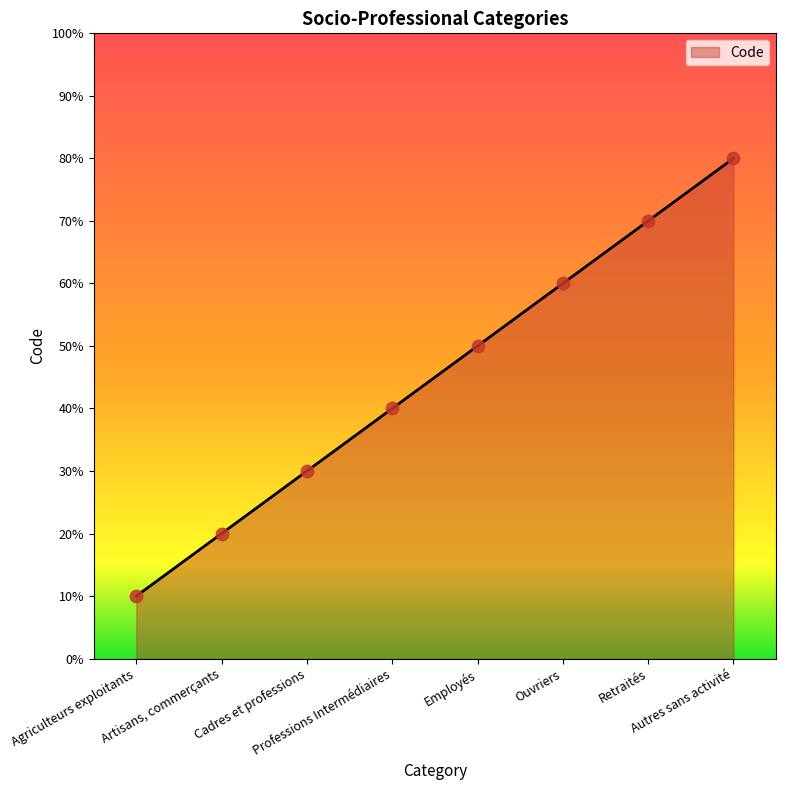

Is this an area chart (filled region under the line)?

Yes